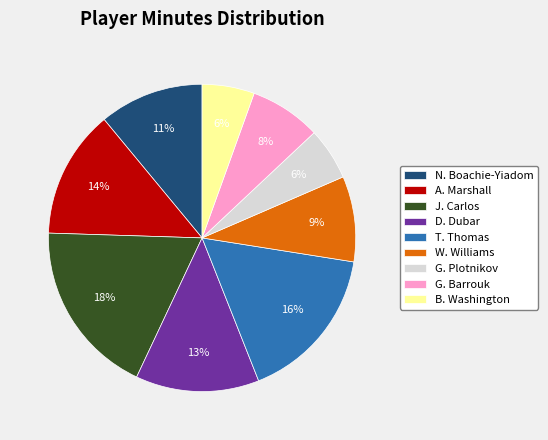

Between N. Boachie-Yiadom and G. Barrouk, which is larger?

N. Boachie-Yiadom